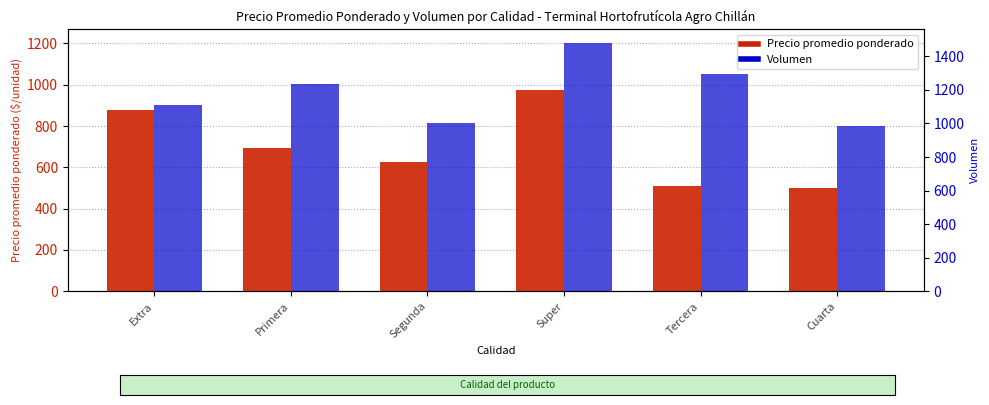

At which label is Volumen closest to 1000?

Primera